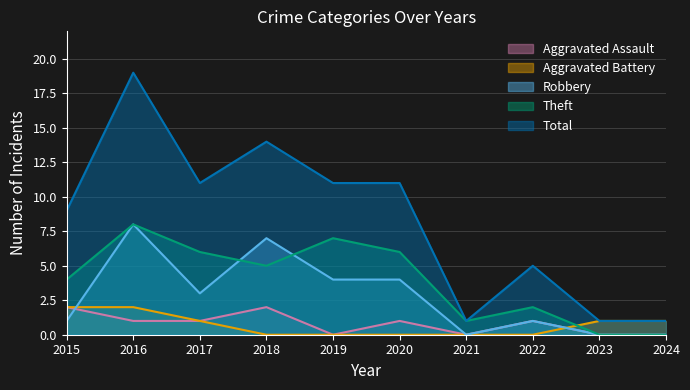

At which category does Aggravated Assault reach its first local valley?

2019